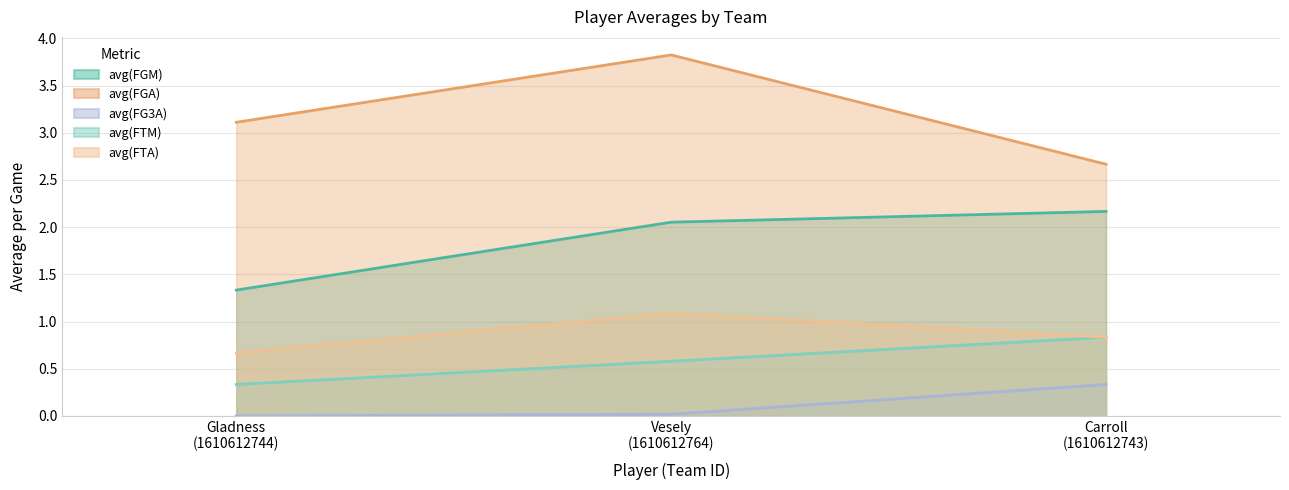

Reading right to left, extract all data points from this chart.

avg(FGM): Carroll
(1610612743)=2.2	Vesely
(1610612764)=2.1	Gladness
(1610612744)=1.3
avg(FGA): Carroll
(1610612743)=2.7	Vesely
(1610612764)=3.8	Gladness
(1610612744)=3.1
avg(FG3A): Carroll
(1610612743)=0.3	Vesely
(1610612764)=0.0	Gladness
(1610612744)=0.0
avg(FTM): Carroll
(1610612743)=0.8	Vesely
(1610612764)=0.6	Gladness
(1610612744)=0.3
avg(FTA): Carroll
(1610612743)=0.8	Vesely
(1610612764)=1.1	Gladness
(1610612744)=0.7